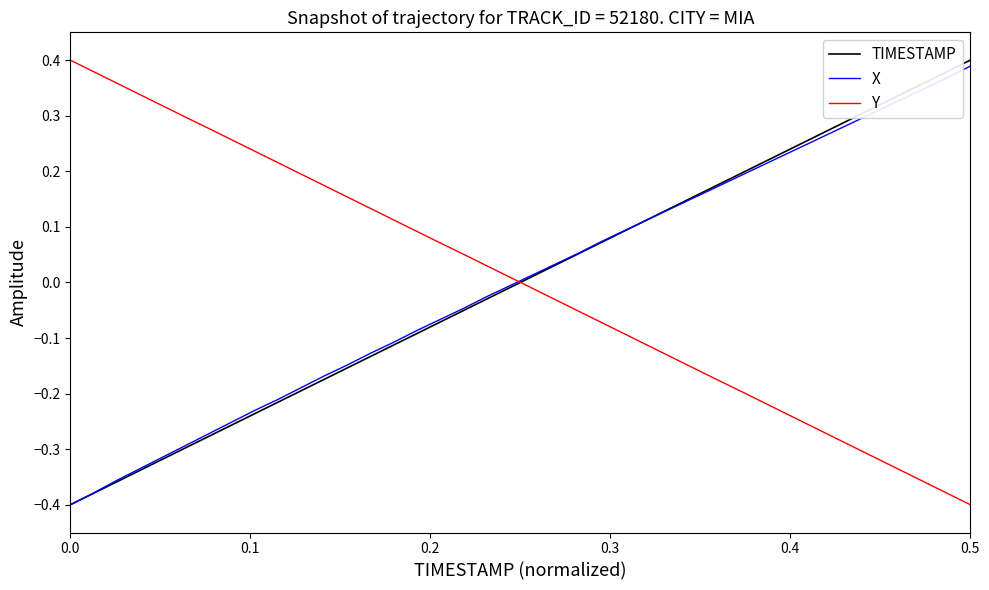

How many times do Y and X cross each other?

1